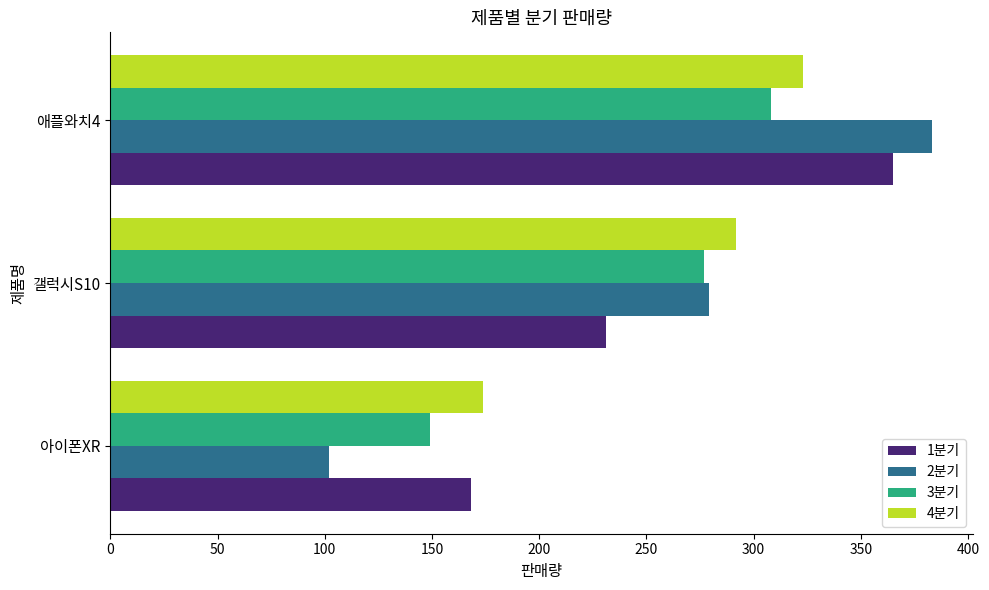

Which series has the largest total across all categories?

4분기